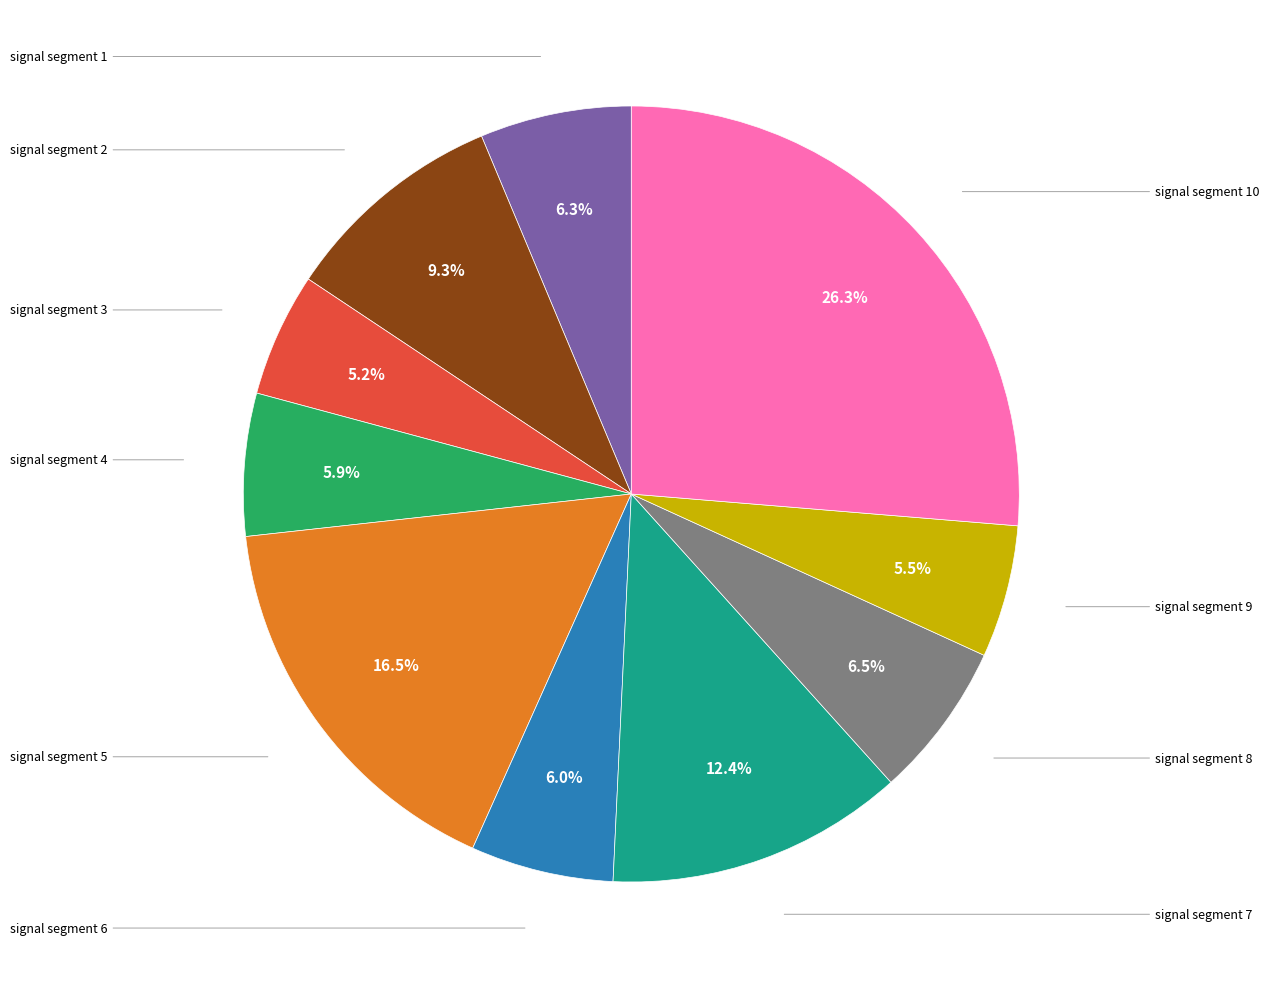

Is there a majority slice in this chart?

No